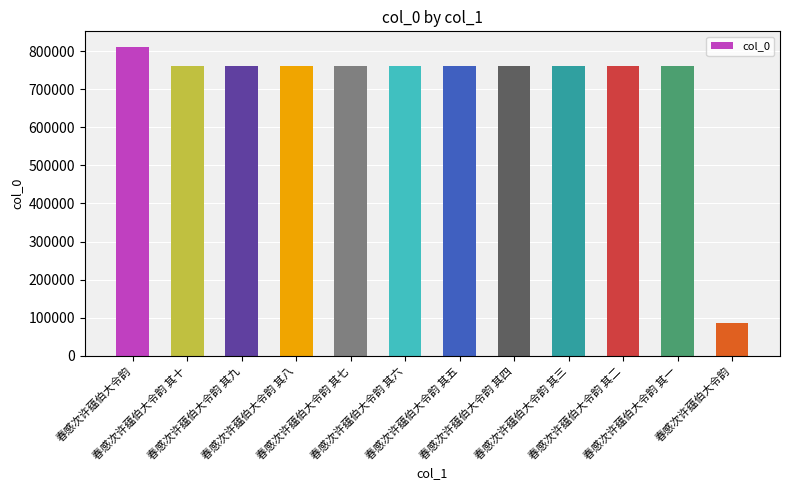

At which label does the data first exceed 759649?

春感次许蕴伯大令韵